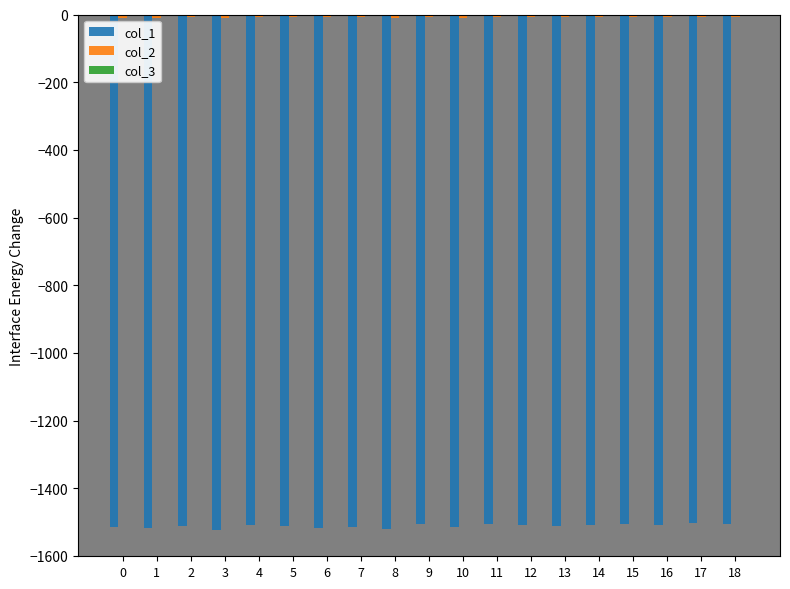

Rank the series at 13 from lowest to highest value.

col_1, col_2, col_3